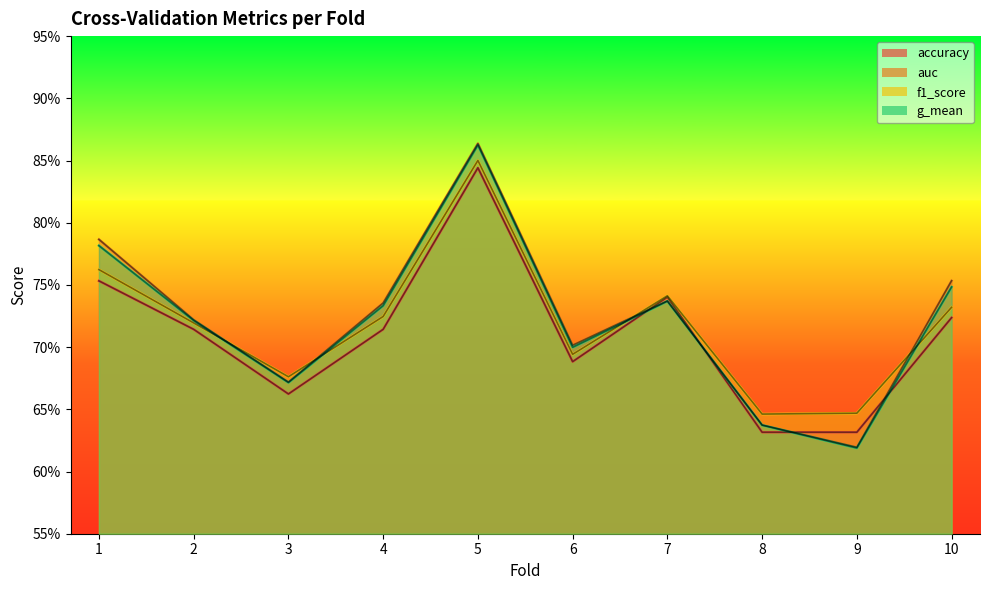

How many categories are shown in the chart?

10